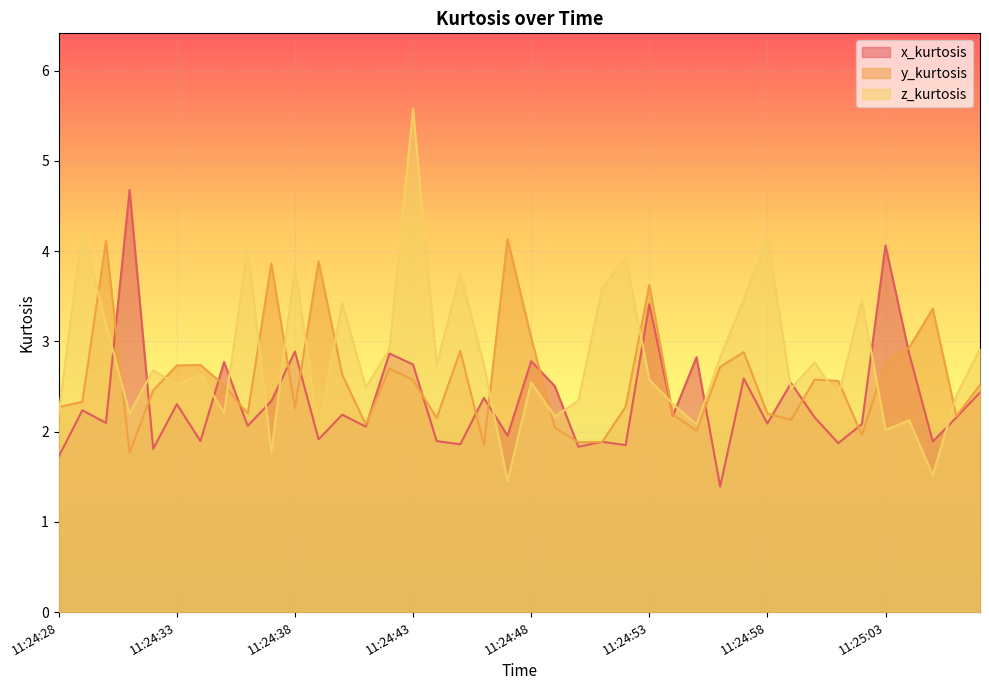

How many lines are shown in the chart?

3